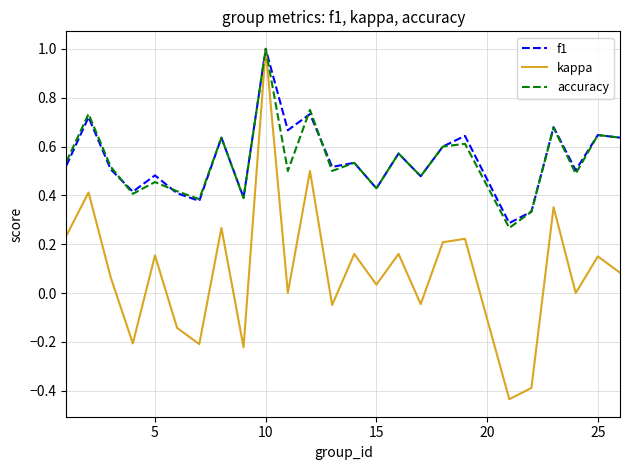

What is the maximum value shown in the chart?

1.0